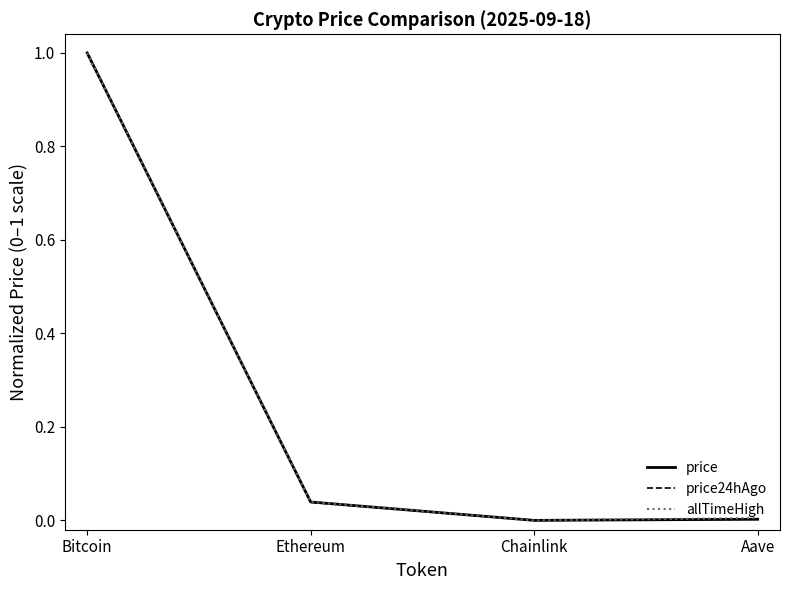

At which category is the sum across all series the highest?

Bitcoin